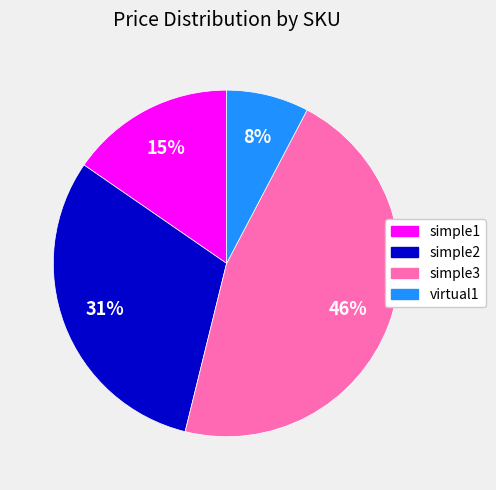

Is there any slice that represents more than half of the pie?

No